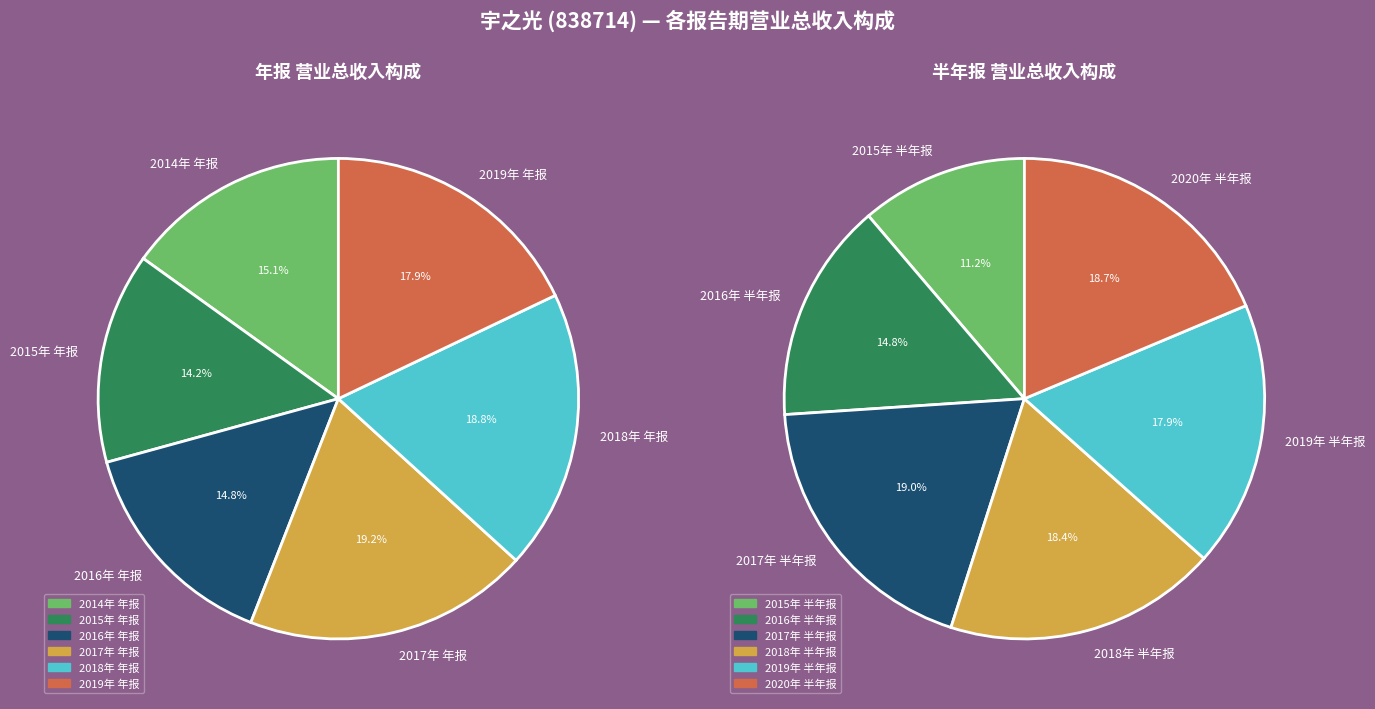

Is there any slice that represents more than half of the pie?

No